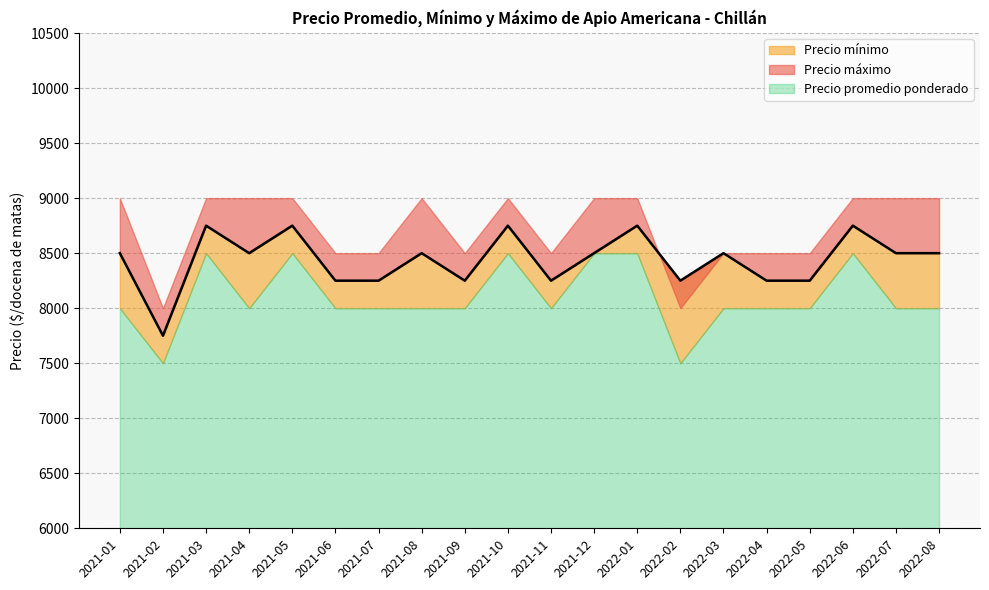

Where is the first local minimum for Precio mínimo?

2021-02